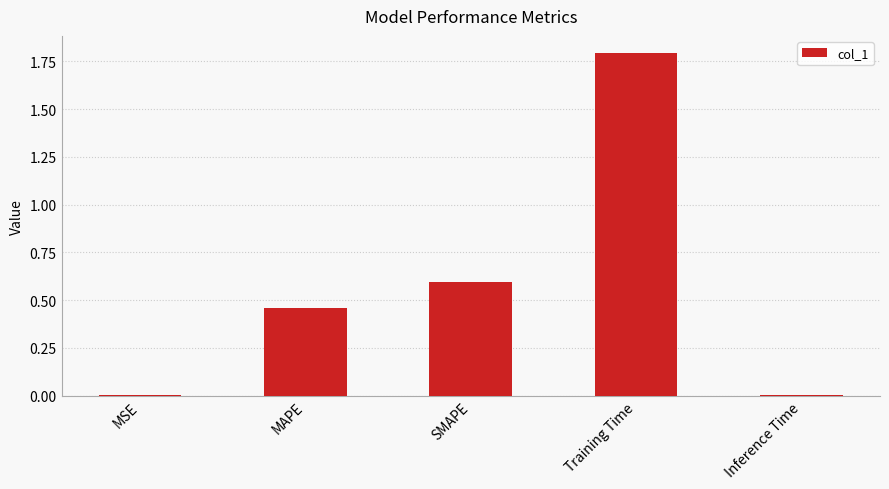

Which label corresponds to the largest value in the chart?

Training Time